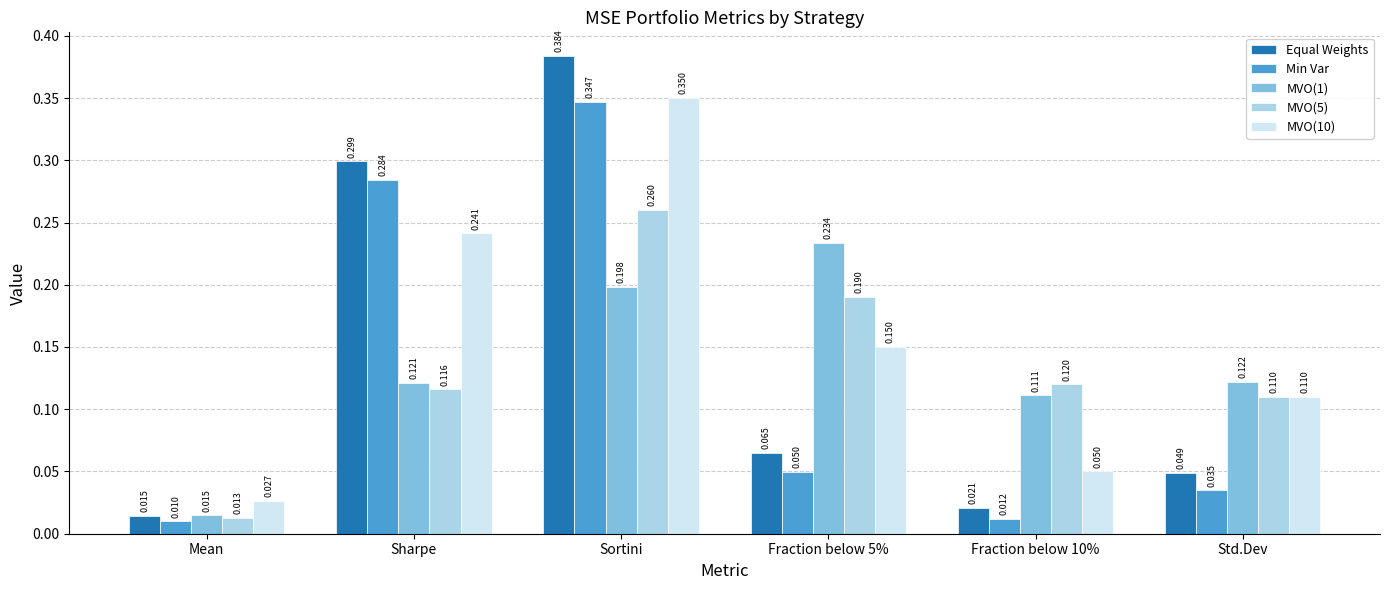

Which series has the widest spread of values?

Equal Weights